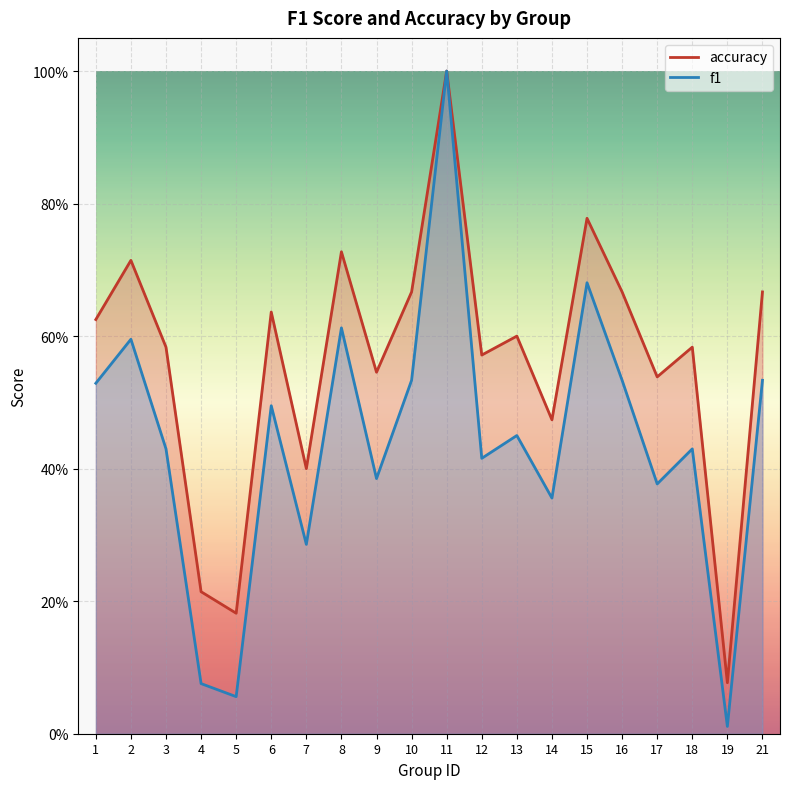

At which label is accuracy closest to 0?

19